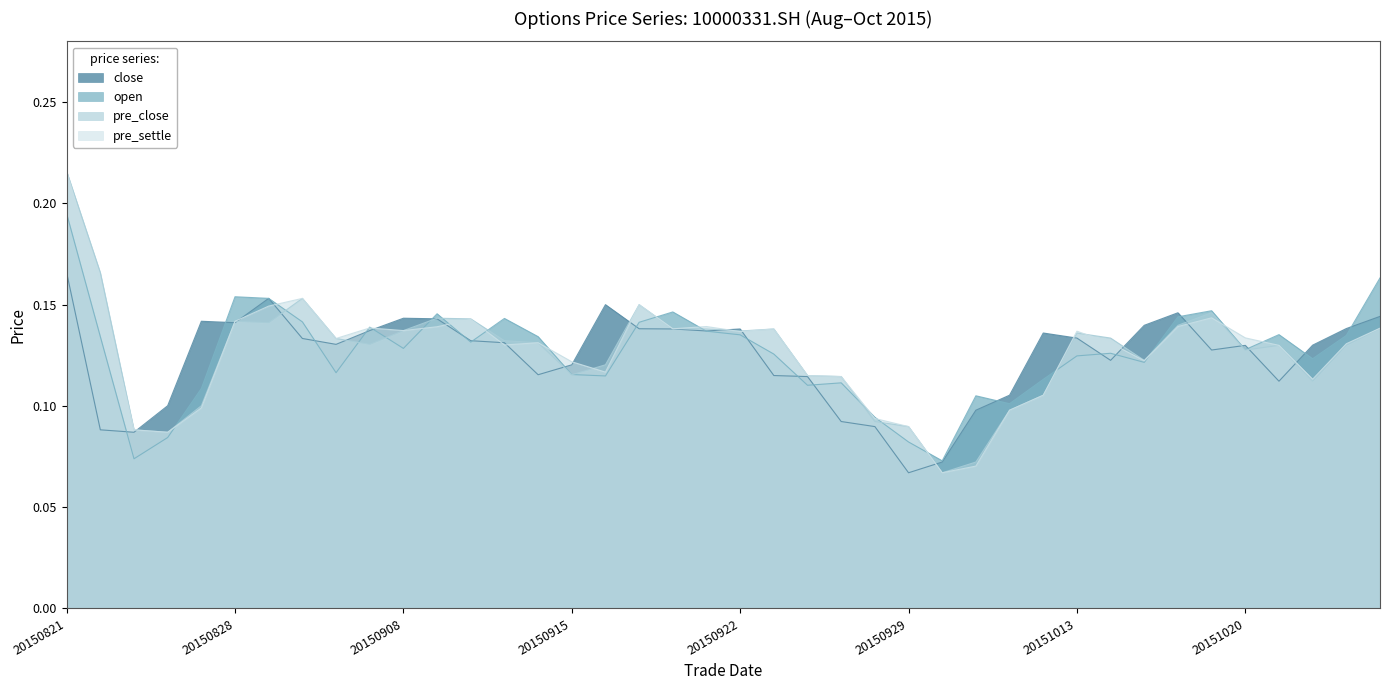

True or false: pre_settle has a value of 0.1 at 20151022.

True